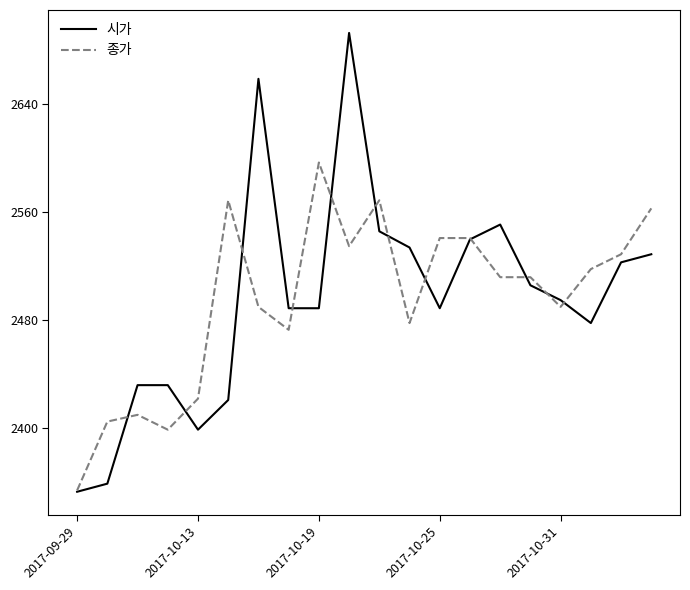

Which series has the largest range (max minus min)?

시가